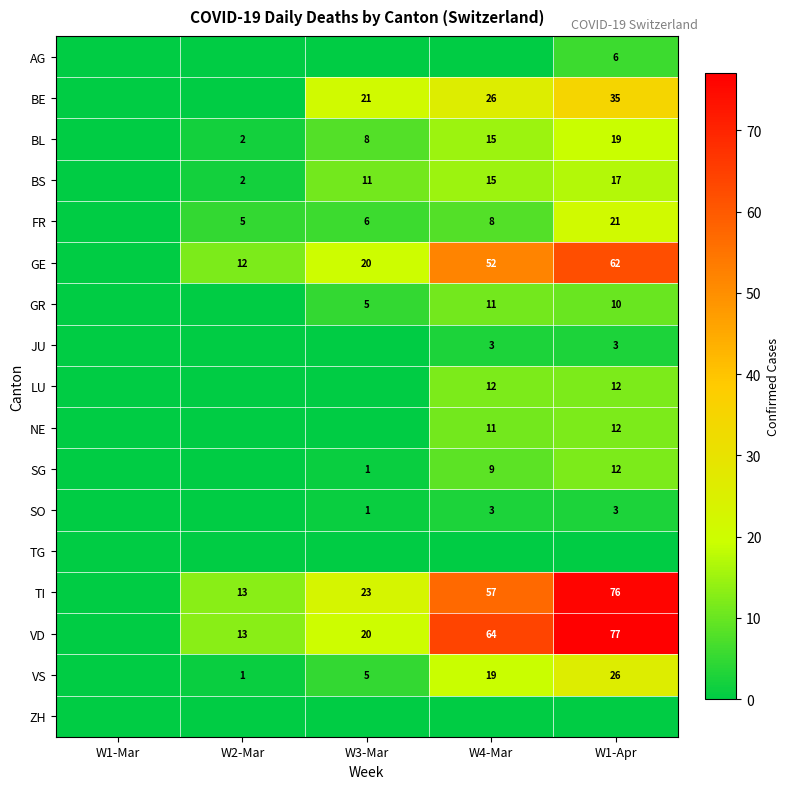

Count the number of data series in this chart.

17